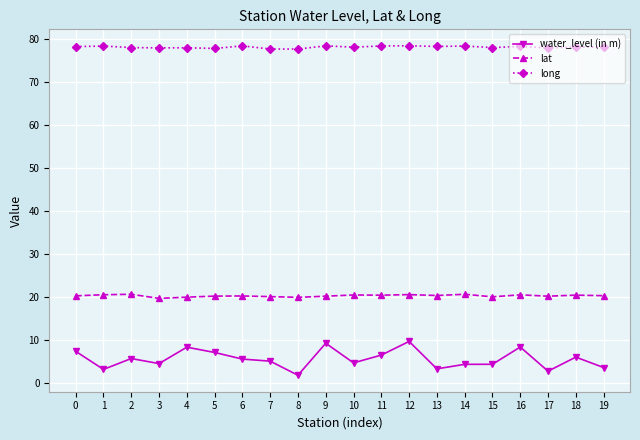

Rank the series at 10 from highest to lowest value.

long, lat, water_level (in m)